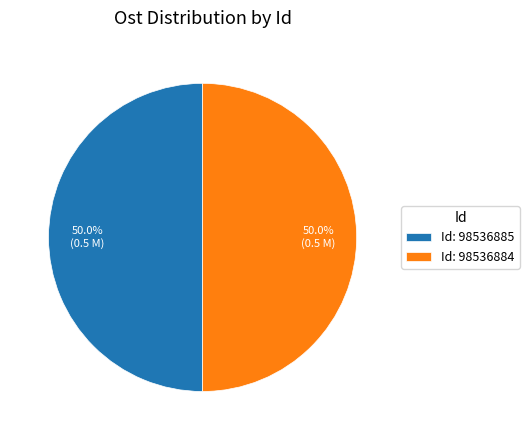

What percentage do Id: 98536885 and Id: 98536884 together represent?

100.0%